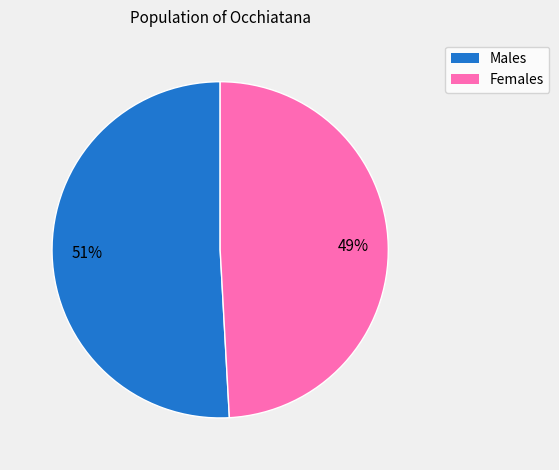

What is the largest slice in the pie chart?

51%